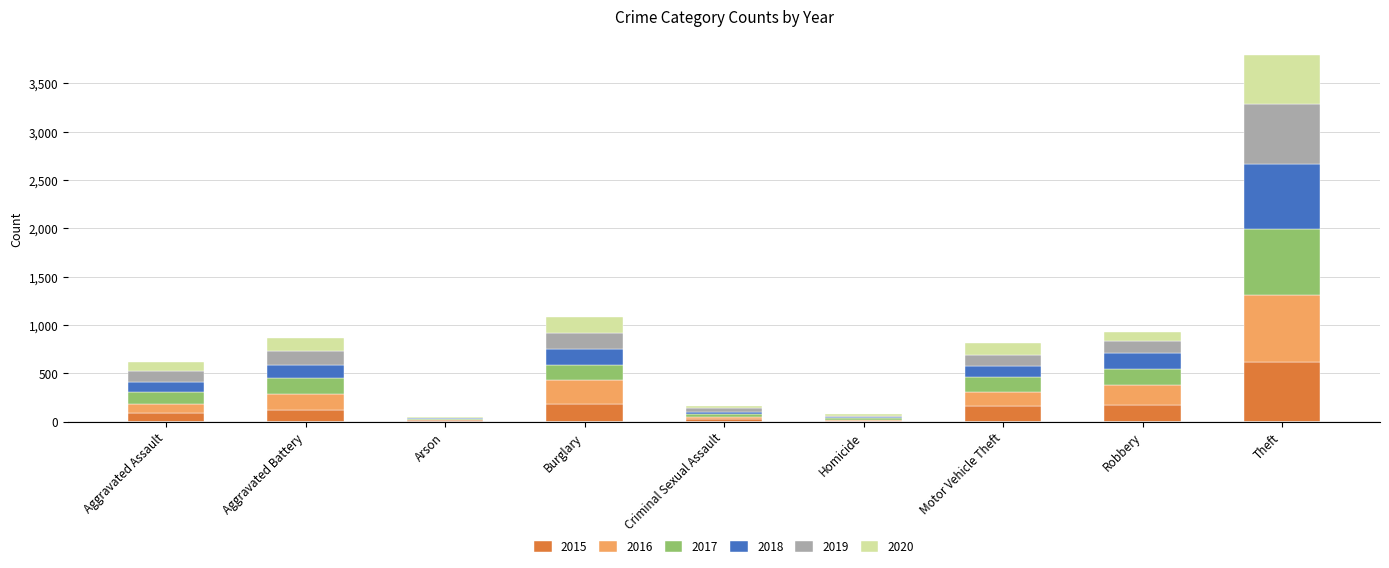

At which category is the sum across all series the highest?

Theft